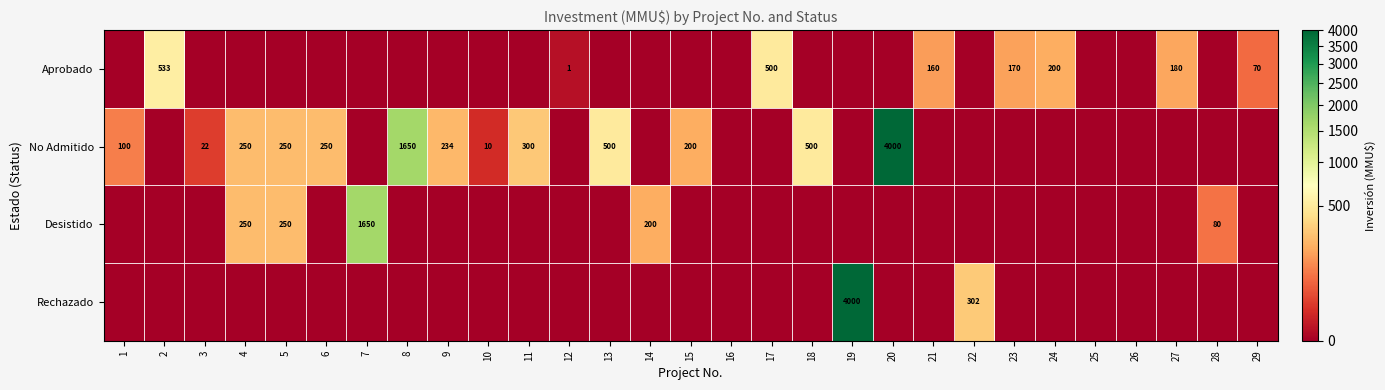

Which series has the largest total across all categories?

No Admitido